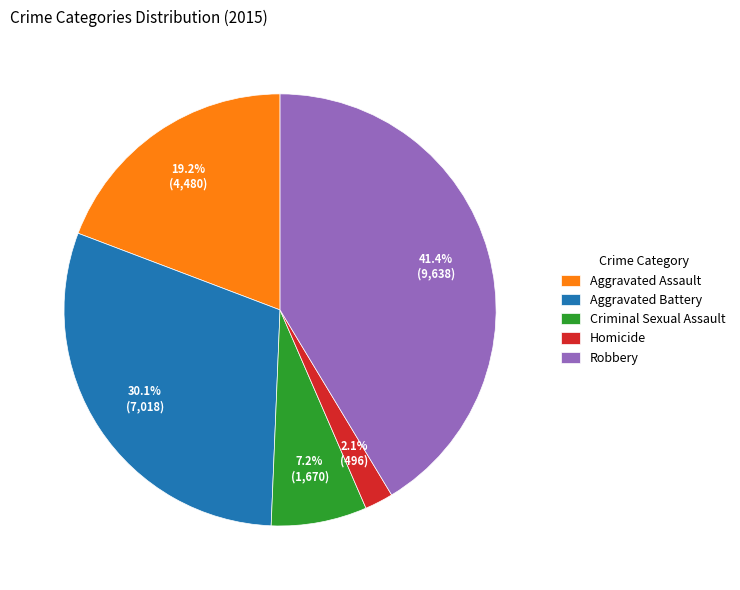

To the nearest percent, what portion does Aggravated Assault represent?

19%